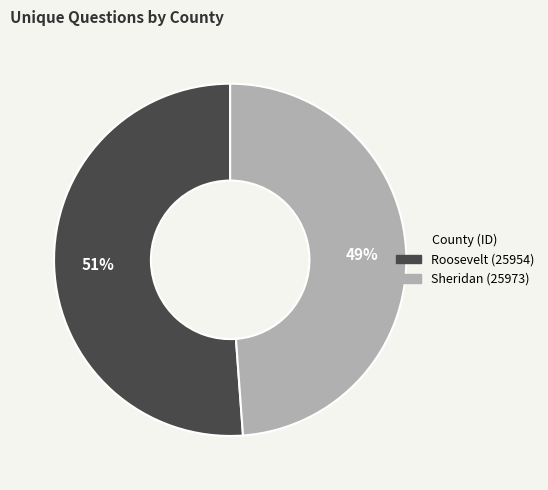

Do Roosevelt (25954) and Sheridan (25973) together represent more than half of the pie?

Yes